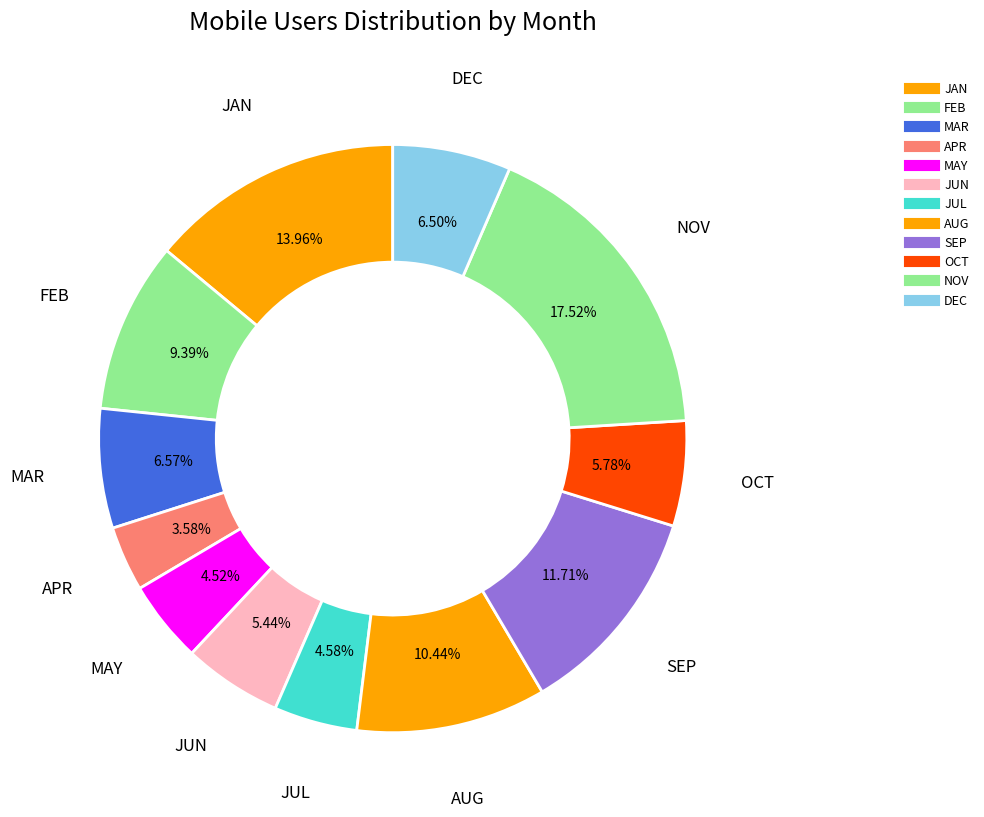

Count the number of slices in the pie.

12